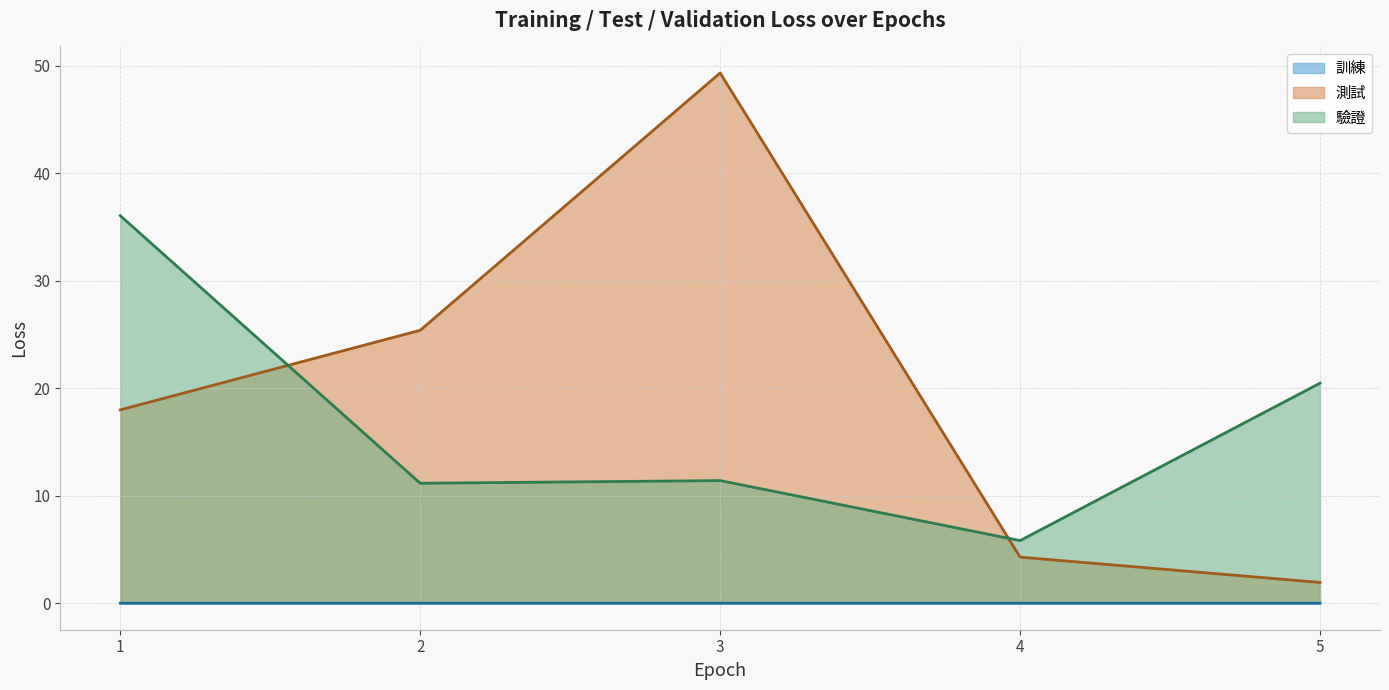

The value of 驗證 at 4 is 5.8. True or false?

True